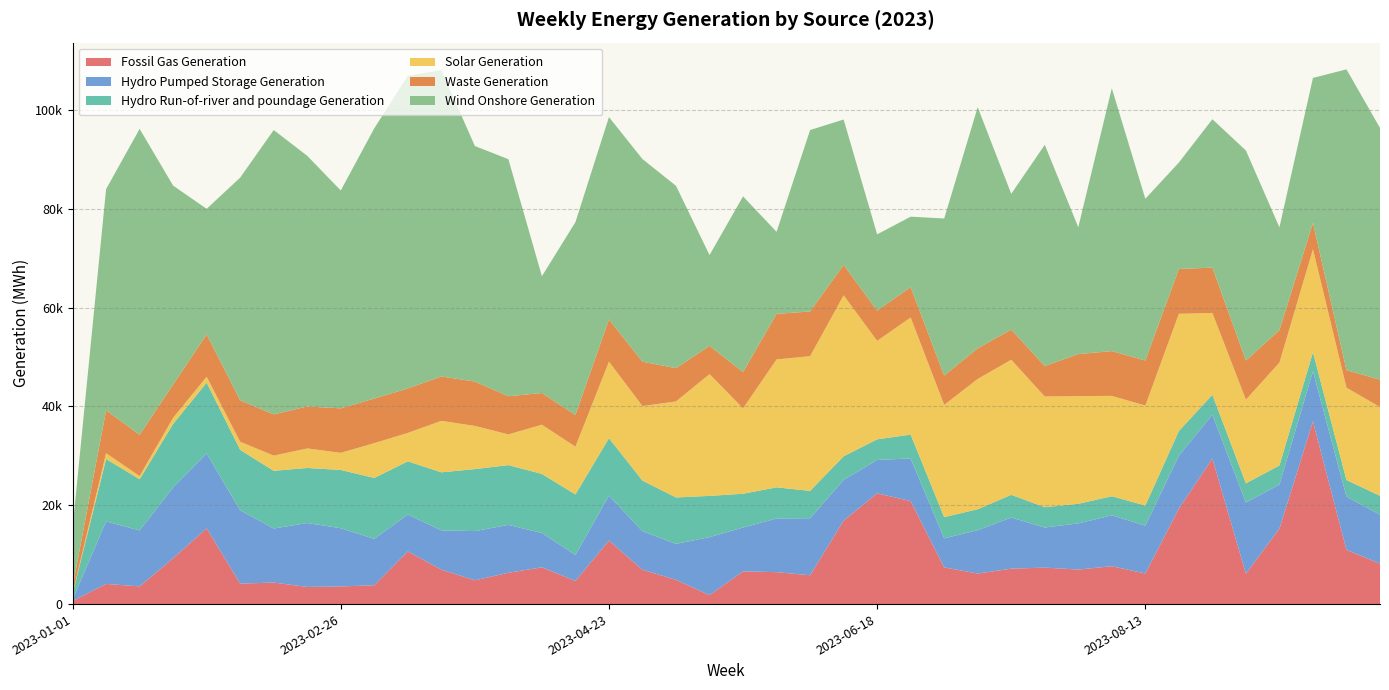

Reading left to right, transcribe all the data shown in this chart.

Fossil Gas Generation: 2023-01-01=617	2023-01-08=4083	2023-01-15=3580	2023-01-22=9291	2023-01-29=15344	2023-02-05=4141	2023-02-12=4361	2023-02-19=3473	2023-02-26=3579	2023-03-05=3810	2023-03-12=10658	2023-03-19=6971	2023-03-26=4812	2023-04-02=6342	2023-04-09=7446	2023-04-16=4689	2023-04-23=12859	2023-04-30=6947	2023-05-07=4915	2023-05-14=1806	2023-05-21=6620	2023-05-28=6466	2023-06-04=5838	2023-06-11=16900	2023-06-18=22423	2023-06-25=20848	2023-07-02=7428	2023-07-09=6182	2023-07-16=7169	2023-07-23=7385	2023-07-30=6989	2023-08-06=7666	2023-08-13=6189	2023-08-20=19331	2023-08-27=29463	2023-09-03=6132	2023-09-10=15296	2023-09-17=36983	2023-09-24=10973	2023-10-01=8193
Hydro Pumped Storage Generation: 2023-01-01=307	2023-01-08=12648	2023-01-15=11334	2023-01-22=14338	2023-01-29=15146	2023-02-05=14858	2023-02-12=10940	2023-02-19=12936	2023-02-26=11780	2023-03-05=9393	2023-03-12=7478	2023-03-19=7950	2023-03-26=9966	2023-04-02=9692	2023-04-09=6944	2023-04-16=5271	2023-04-23=9111	2023-04-30=7810	2023-05-07=7278	2023-05-14=11751	2023-05-21=8883	2023-05-28=10870	2023-06-04=11538	2023-06-11=8235	2023-06-18=6757	2023-06-25=8633	2023-07-02=5880	2023-07-09=8782	2023-07-16=10355	2023-07-23=8110	2023-07-30=9348	2023-08-06=10302	2023-08-13=9706	2023-08-20=10719	2023-08-27=8871	2023-09-03=14439	2023-09-10=8894	2023-09-17=10153	2023-09-24=10797	2023-10-01=9900
Hydro Run-of-river and poundage Generation: 2023-01-01=1145	2023-01-08=12643	2023-01-15=10355	2023-01-22=12852	2023-01-29=14330	2023-02-05=12219	2023-02-12=11674	2023-02-19=11147	2023-02-26=11794	2023-03-05=12328	2023-03-12=10765	2023-03-19=11755	2023-03-26=12545	2023-04-02=12099	2023-04-09=11961	2023-04-16=12238	2023-04-23=11617	2023-04-30=10241	2023-05-07=9391	2023-05-14=8348	2023-05-21=6834	2023-05-28=6298	2023-06-04=5538	2023-06-11=4788	2023-06-18=4169	2023-06-25=4830	2023-07-02=4284	2023-07-09=4245	2023-07-16=4592	2023-07-23=4115	2023-07-30=3965	2023-08-06=3864	2023-08-13=4058	2023-08-20=4990	2023-08-27=4040	2023-09-03=3876	2023-09-10=3868	2023-09-17=3852	2023-09-24=3338	2023-10-01=3835
Solar Generation: 2023-01-01=102	2023-01-08=1158	2023-01-15=653	2023-01-22=1240	2023-01-29=1201	2023-02-05=1641	2023-02-12=3082	2023-02-19=3951	2023-02-26=3466	2023-03-05=7050	2023-03-12=5753	2023-03-19=10419	2023-03-26=8747	2023-04-02=6222	2023-04-09=9960	2023-04-16=9662	2023-04-23=15483	2023-04-30=15097	2023-05-07=19435	2023-05-14=24649	2023-05-21=17287	2023-05-28=25895	2023-06-04=27266	2023-06-11=32588	2023-06-18=19939	2023-06-25=23703	2023-07-02=22729	2023-07-09=26370	2023-07-16=27347	2023-07-23=22411	2023-07-30=21801	2023-08-06=20316	2023-08-13=20243	2023-08-20=23717	2023-08-27=16565	2023-09-03=16930	2023-09-10=20824	2023-09-17=20856	2023-09-24=18704	2023-10-01=17963
Waste Generation: 2023-01-01=1318	2023-01-08=8692	2023-01-15=8345	2023-01-22=6731	2023-01-29=8571	2023-02-05=8387	2023-02-12=8347	2023-02-19=8491	2023-02-26=9002	2023-03-05=9028	2023-03-12=9003	2023-03-19=8983	2023-03-26=8977	2023-04-02=7720	2023-04-09=6418	2023-04-16=6429	2023-04-23=8565	2023-04-30=8965	2023-05-07=6737	2023-05-14=5724	2023-05-21=7348	2023-05-28=9216	2023-06-04=9053	2023-06-11=6153	2023-06-18=6128	2023-06-25=6154	2023-07-02=5943	2023-07-09=6200	2023-07-16=6109	2023-07-23=6166	2023-07-30=8503	2023-08-06=9071	2023-08-13=9108	2023-08-20=9081	2023-08-27=9176	2023-09-03=7930	2023-09-10=6580	2023-09-17=5340	2023-09-24=3539	2023-10-01=5533
Wind Onshore Generation: 2023-01-01=11915	2023-01-08=44780	2023-01-15=61925	2023-01-22=40257	2023-01-29=25419	2023-02-05=45094	2023-02-12=57558	2023-02-19=50751	2023-02-26=44104	2023-03-05=54705	2023-03-12=63293	2023-03-19=62012	2023-03-26=47683	2023-04-02=47983	2023-04-09=23642	2023-04-16=39033	2023-04-23=40944	2023-04-30=41027	2023-05-07=36908	2023-05-14=18378	2023-05-21=35561	2023-05-28=16611	2023-06-04=36730	2023-06-11=29430	2023-06-18=15431	2023-06-25=14260	2023-07-02=31790	2023-07-09=48813	2023-07-16=27474	2023-07-23=44781	2023-07-30=25674	2023-08-06=53199	2023-08-13=32744	2023-08-20=21543	2023-08-27=30036	2023-09-03=42512	2023-09-10=20800	2023-09-17=29329	2023-09-24=60892	2023-10-01=50968